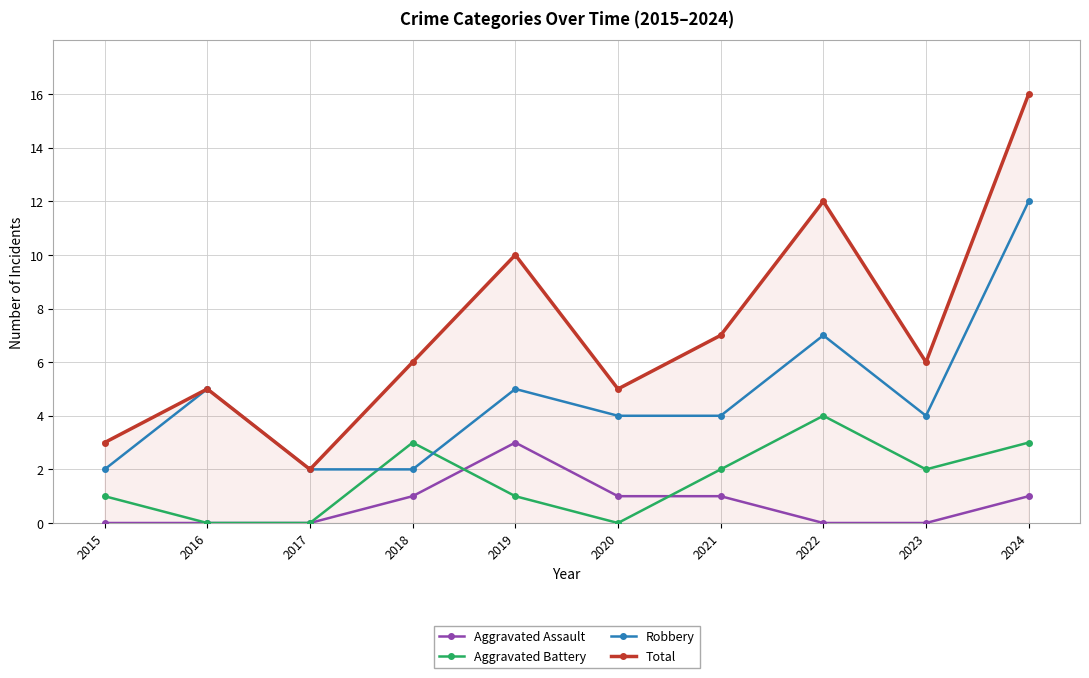

The Robbery series shows 7 at 2019. True or false?

False